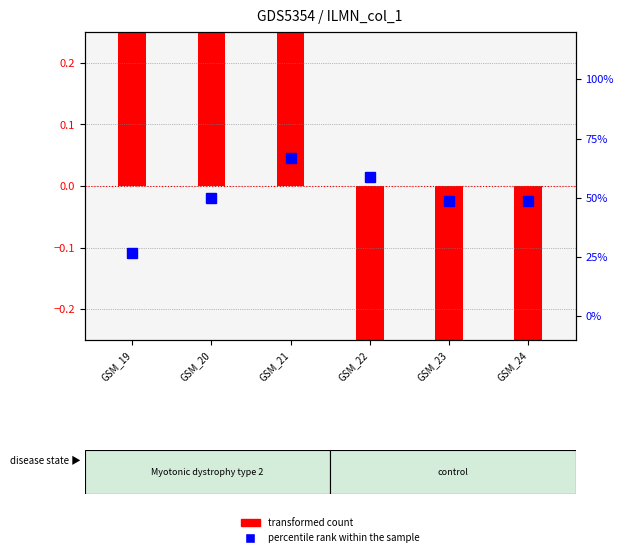

True or false: the data shows 22.8 at GSM_23.

False